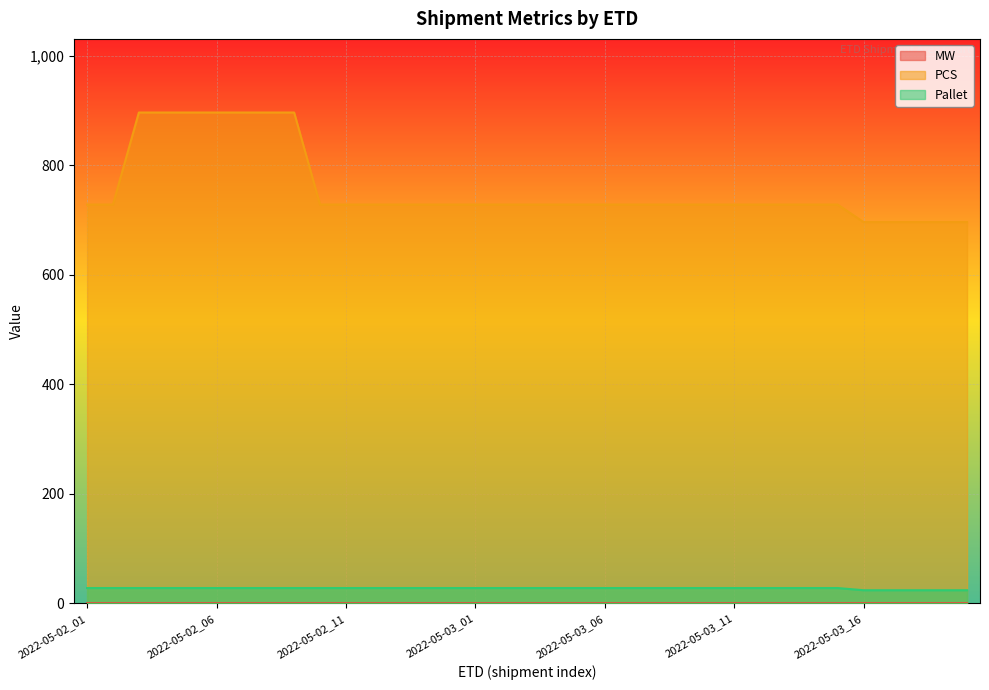

Rank the series by their maximum value, from highest to lowest.

PCS, Pallet, MW